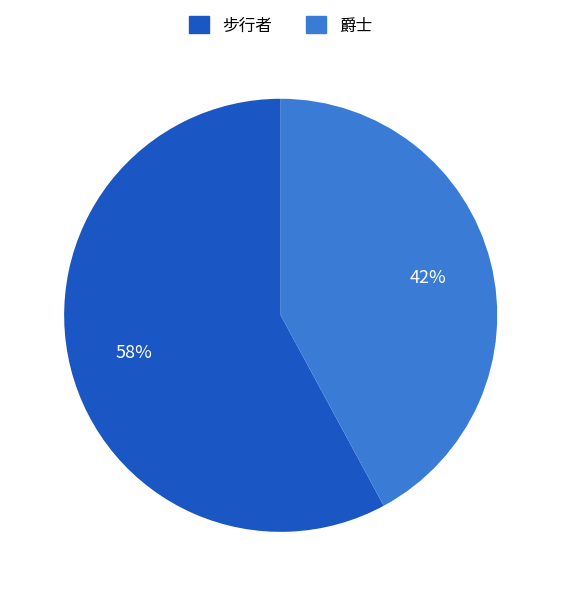

How many segments does this pie chart have?

2